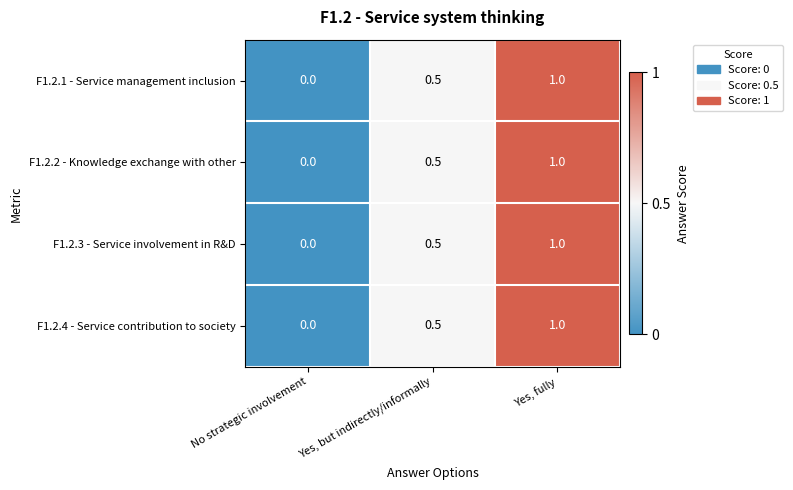

True or false: F1.2.4 - Service contribution to society has a value of 0.0 at No strategic involvement.

True